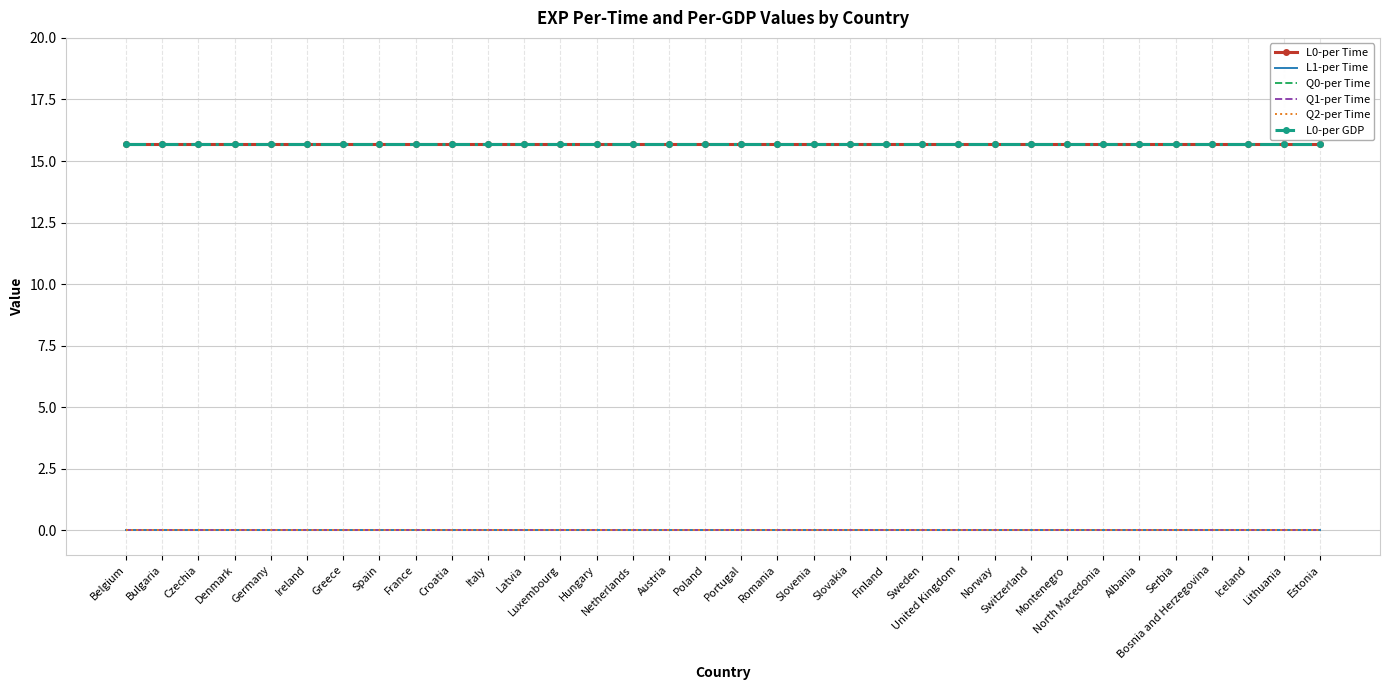

Is it true that Q2-per Time equals 0.0 at Czechia?

True